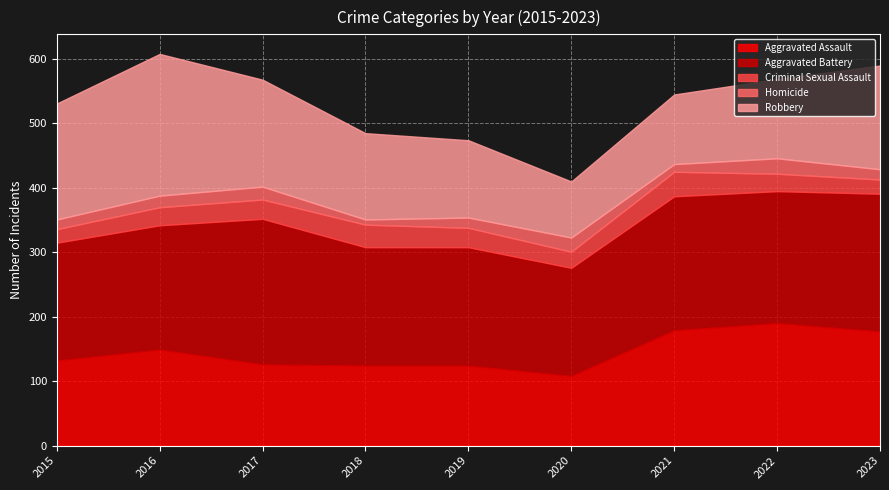

Is it true that Aggravated Assault equals 77 at 2022?

False